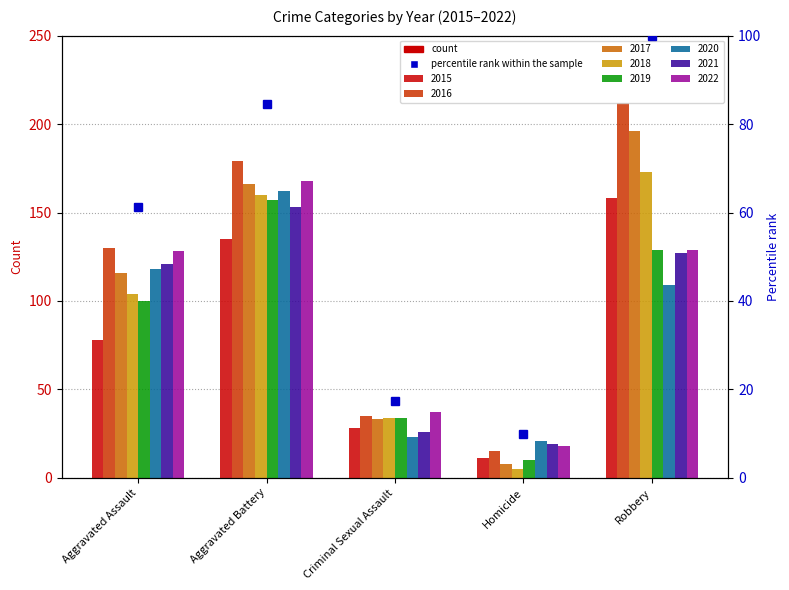

Where is the data nearest to the value 54?

Aggravated Assault